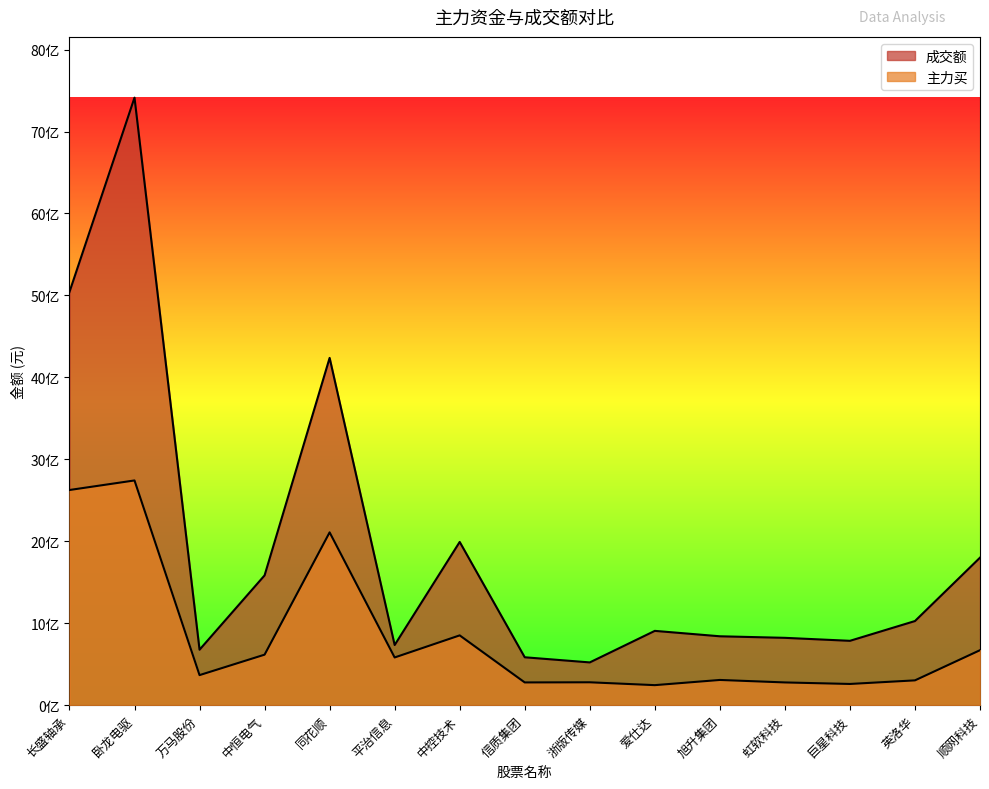

What position from the left is 中控技术?

7